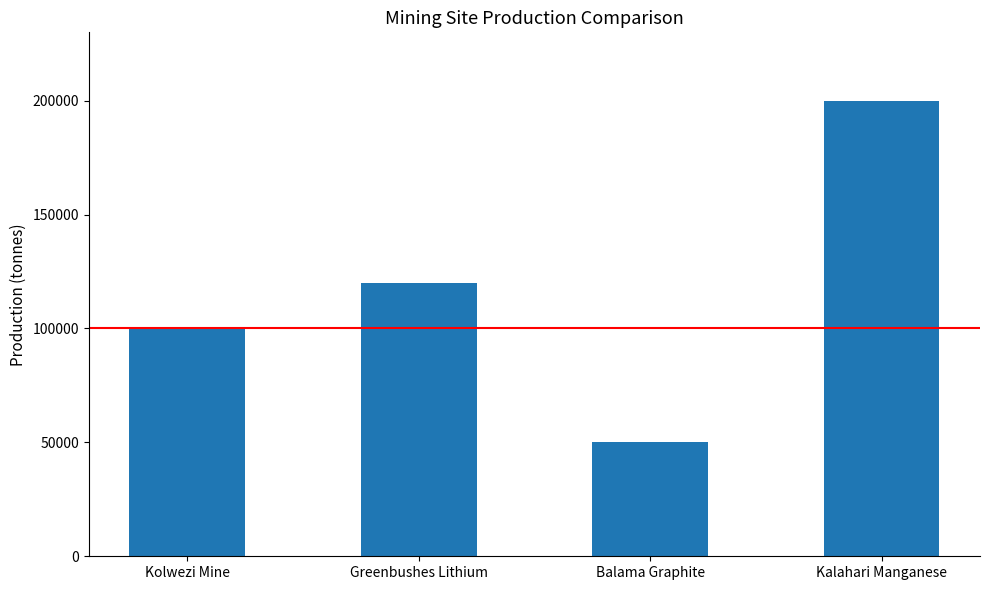

What is the greatest value displayed?

200000